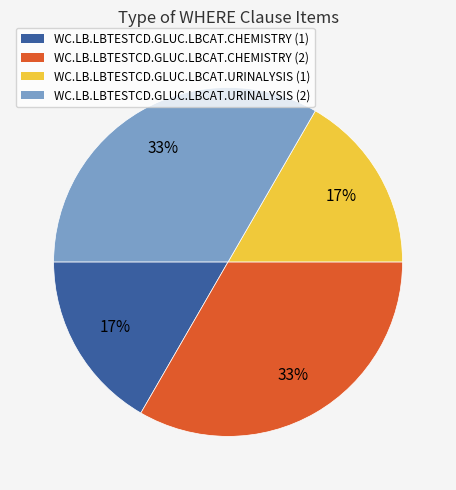

What is the ratio of the value at WC.LB.LBTESTCD.GLUC.LBCAT.URINALYSIS (1) to the value at WC.LB.LBTESTCD.GLUC.LBCAT.URINALYSIS (2)?

0.5